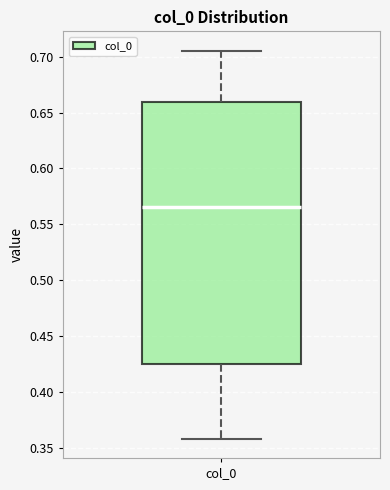

Where does the upper whisker of the box for col_0 end on the y-axis? The values are not printed on the chart, so give them approximately, as read against the axis.

0.705